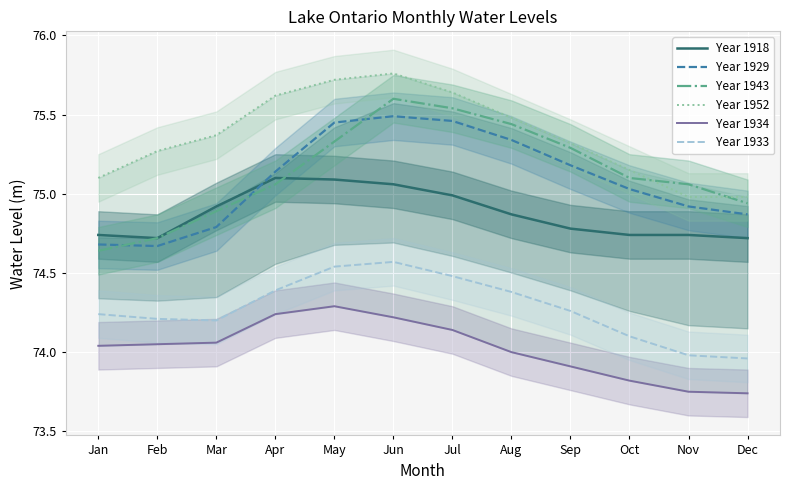

Where does the Year 1934 series first go above 74?

Jan